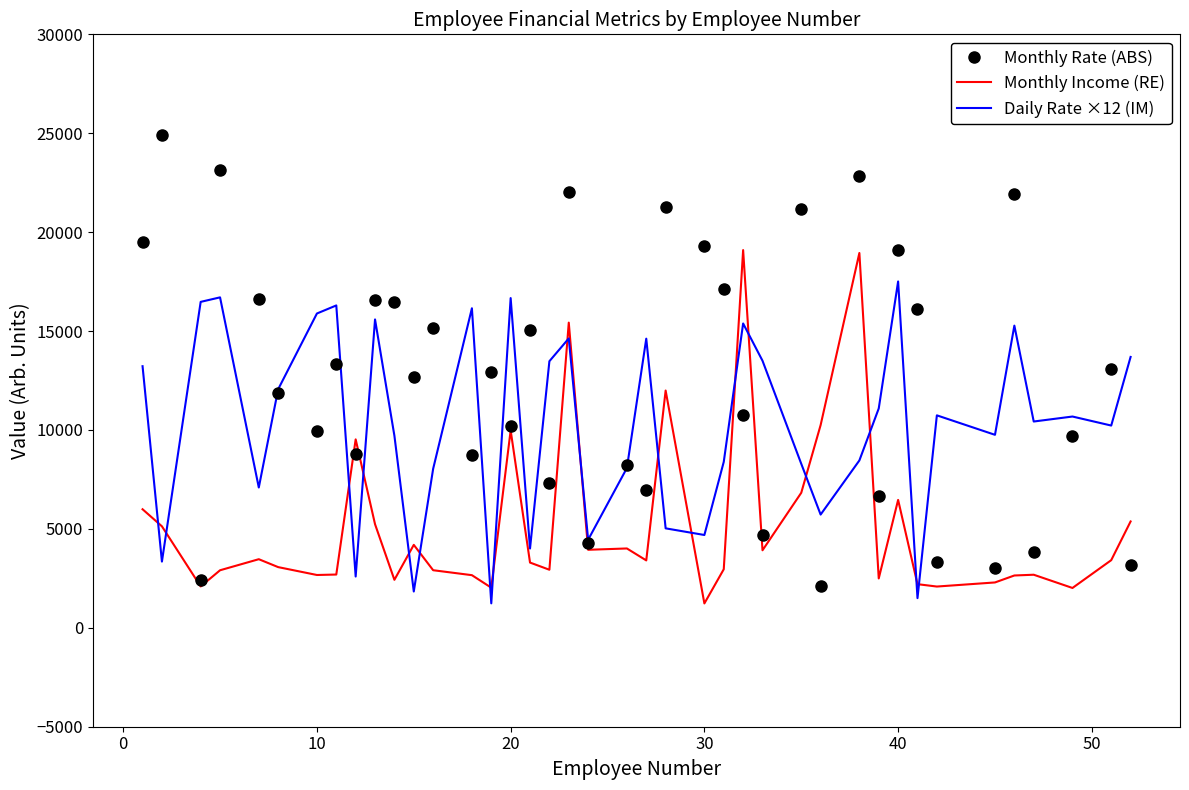

After their last crossing, which series has the higher values: Monthly Rate (ABS) or Monthly Income (RE)?

Monthly Income (RE)